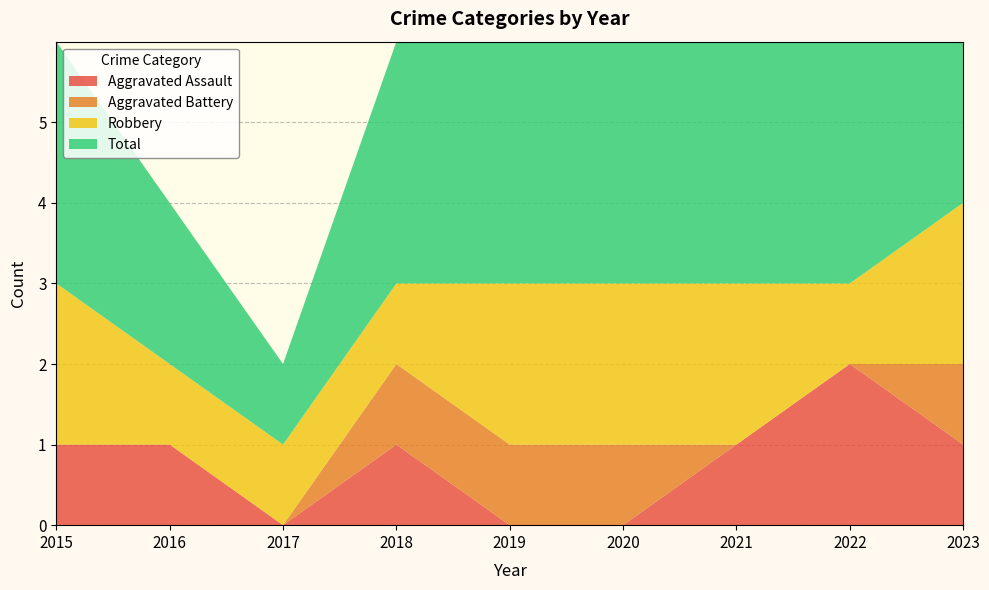

Reading right to left, extract all data points from this chart.

Aggravated Assault: 1	2	1	0	0	1	0	1	1
Aggravated Battery: 1	0	0	1	1	1	0	0	0
Robbery: 2	1	2	2	2	1	1	1	2
Total: 4	3	3	3	3	3	1	2	3